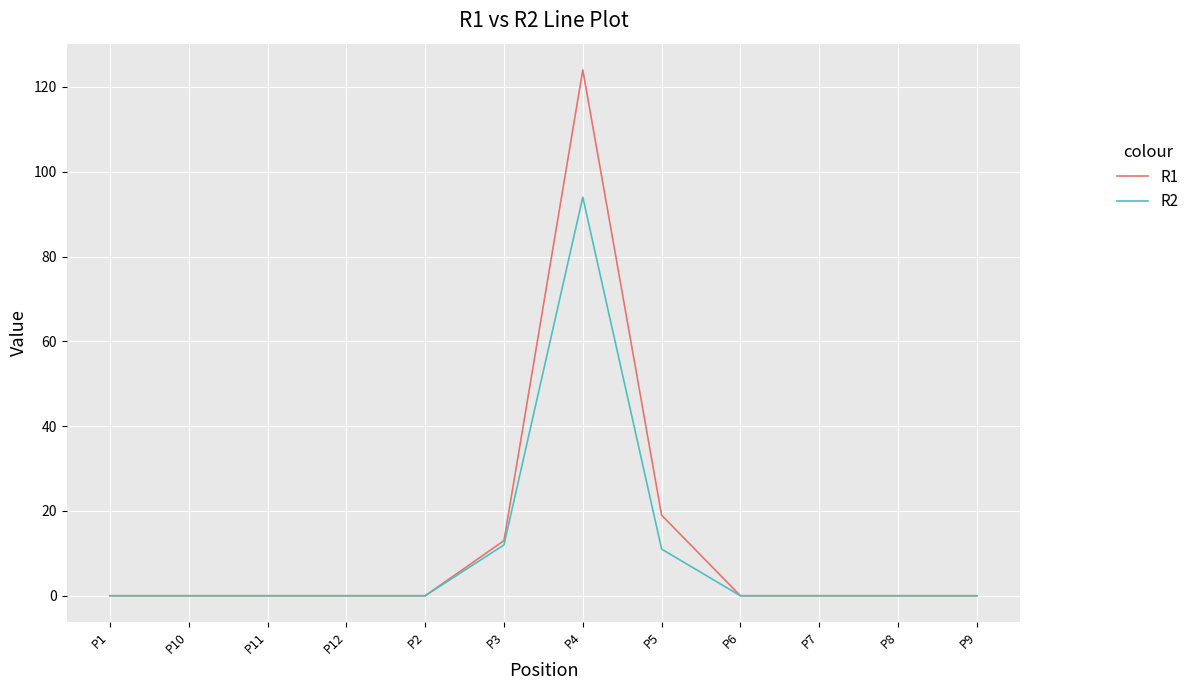

Reading left to right, list all the values displayed in this chart.

R1: P1=0	P10=0	P11=0	P12=0	P2=0	P3=13	P4=124	P5=19	P6=0	P7=0	P8=0	P9=0
R2: P1=0	P10=0	P11=0	P12=0	P2=0	P3=12	P4=94	P5=11	P6=0	P7=0	P8=0	P9=0